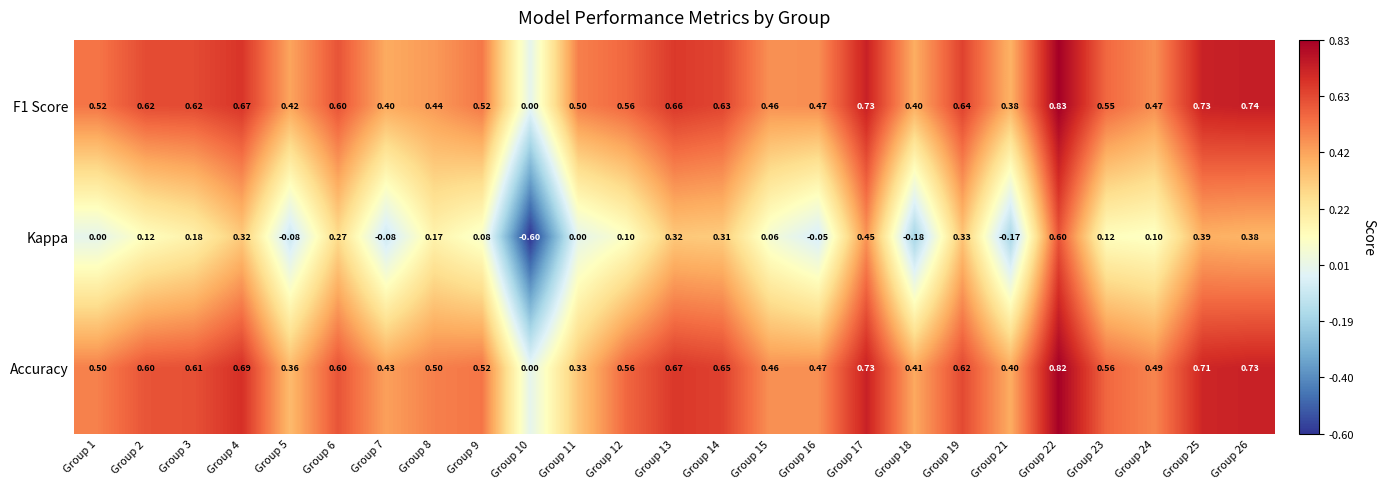

List the series in order of their peak value, lowest first.

Kappa, Accuracy, F1 Score